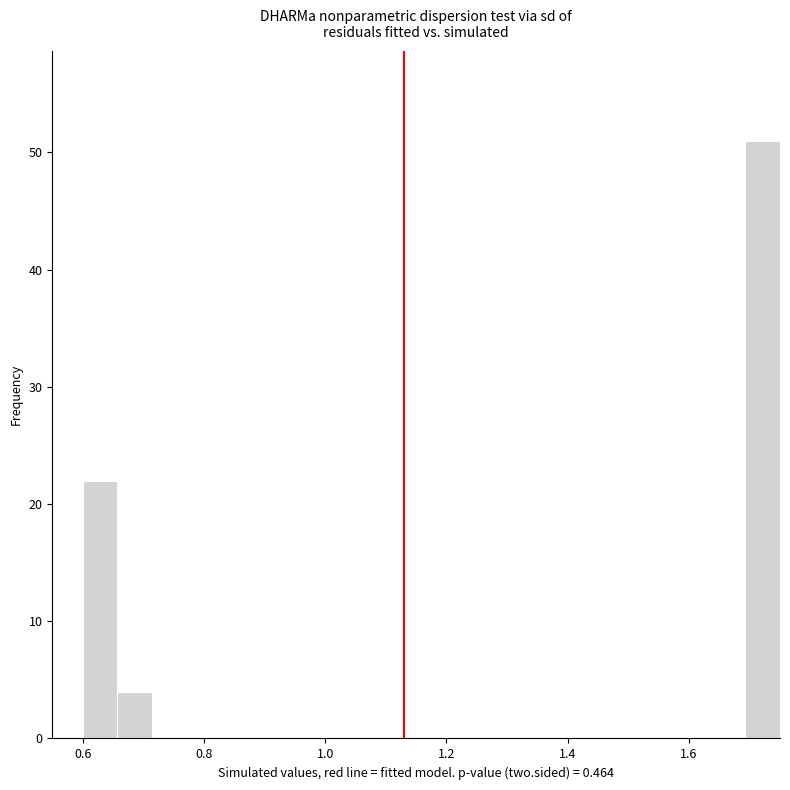

Read against the x-axis, roughly where is the centre of the tallest bar?

1.72